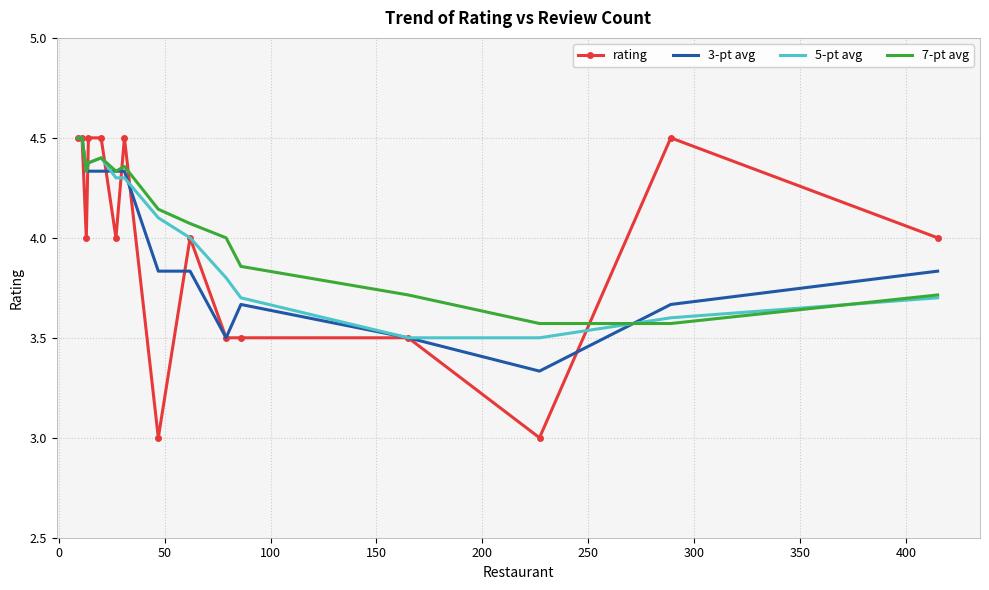

What is the smallest value displayed?

3.0